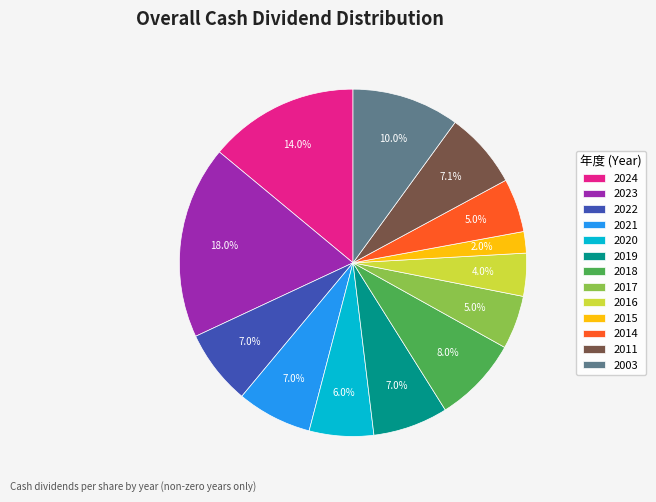

What is the total percentage of 2019 and 2014?

12.0%